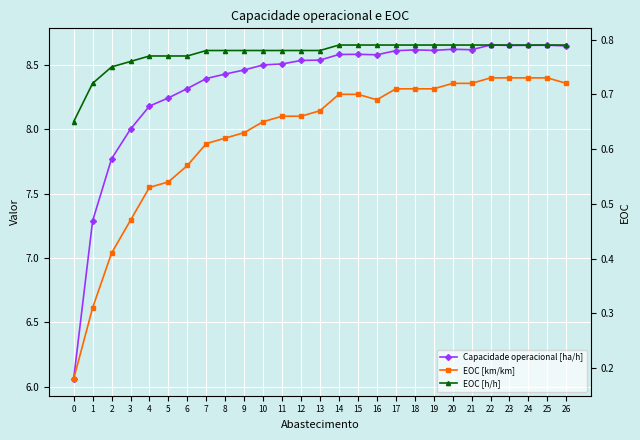

What is the total value across all series at 25?

10.2